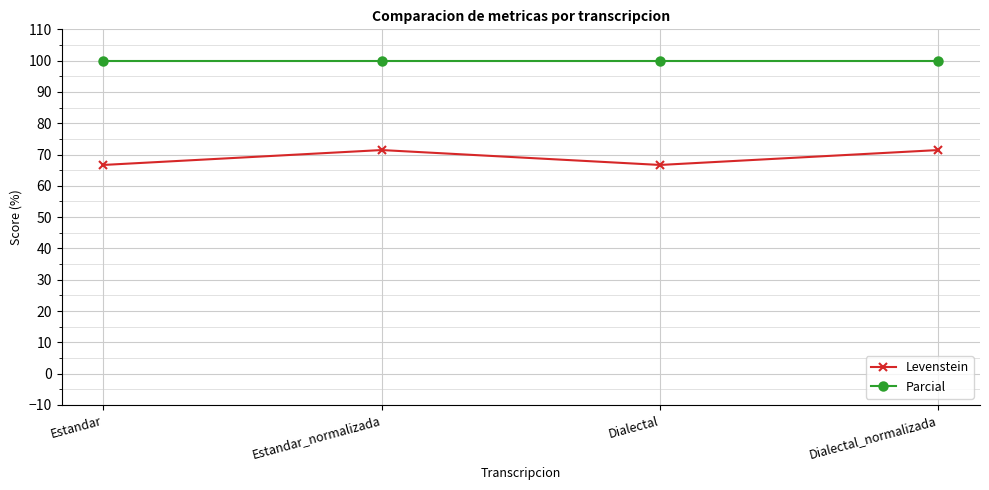

What is the label of the 4th point from the left?

Dialectal_normalizada